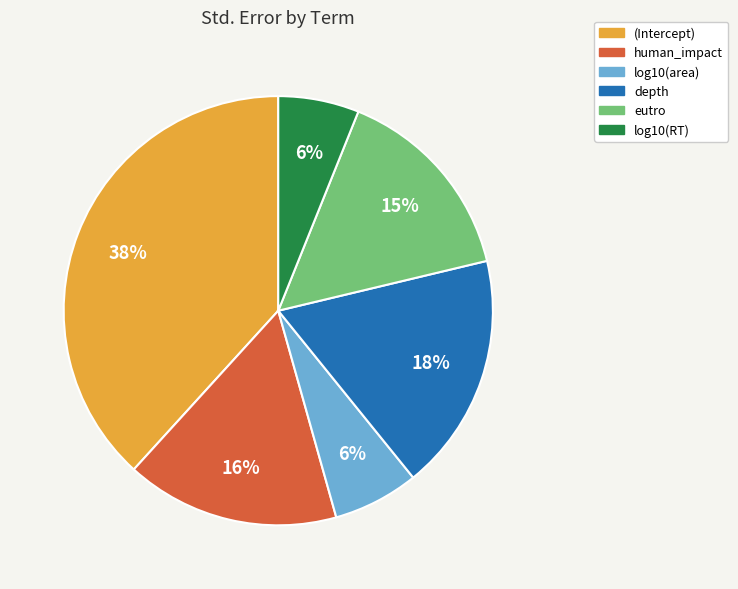

Between log10(RT) and human_impact, which is larger?

human_impact